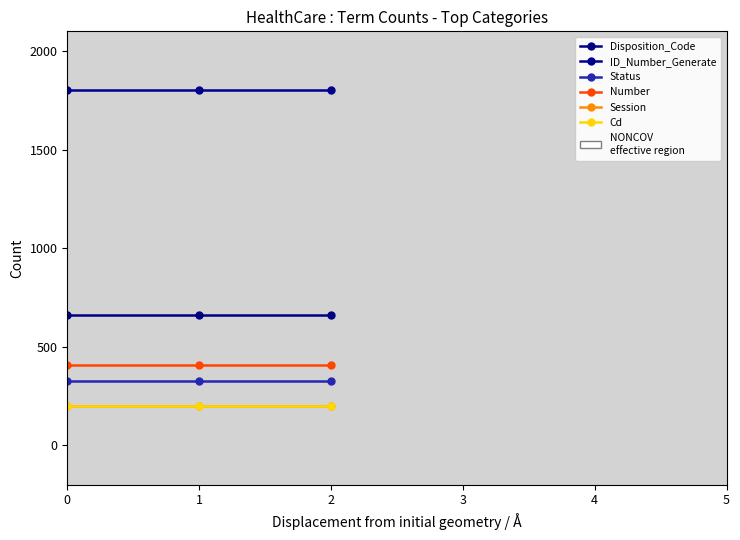

At how many categories does at least one series exceed 1262?

3